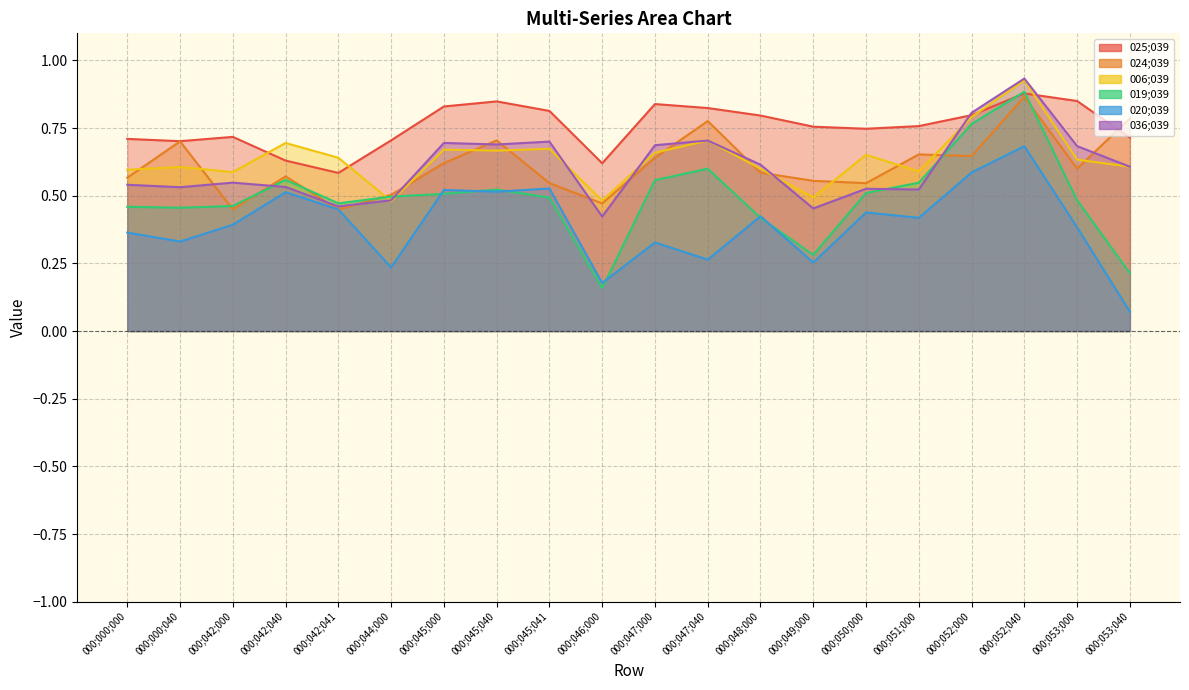

Rank the series at 000;045;041 from lowest to highest value.

019;039, 020;039, 024;039, 006;039, 036;039, 025;039